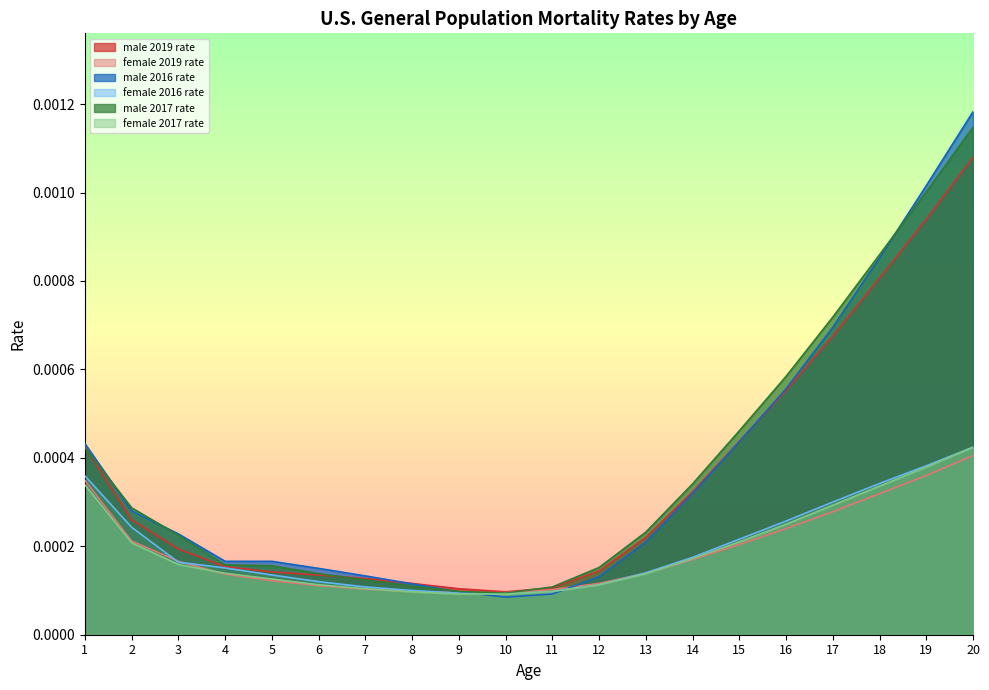

Count the number of categories in the chart.

20